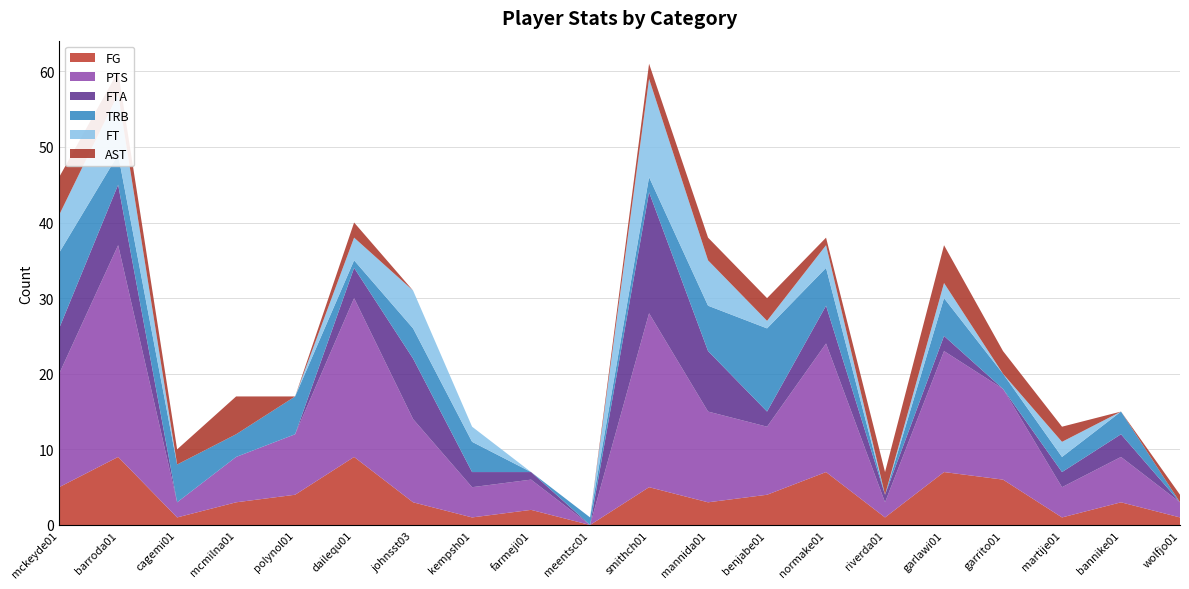

Reading left to right, transcribe all the data shown in this chart.

FG: 5	9	1	3	4	9	3	1	2	0	5	3	4	7	1	7	6	1	3	1
PTS: 15	28	2	6	8	21	11	4	4	0	23	12	9	17	2	16	12	4	6	2
FTA: 6	8	0	0	0	4	8	2	1	0	16	8	2	5	1	2	0	2	3	0
TRB: 10	4	5	3	5	1	4	4	0	1	2	6	11	5	0	5	2	2	3	0
FT: 5	8	0	0	0	3	5	2	0	0	13	6	1	3	0	2	0	2	0	0
AST: 5	3	2	5	0	2	0	0	0	0	2	3	3	1	3	5	3	2	0	1